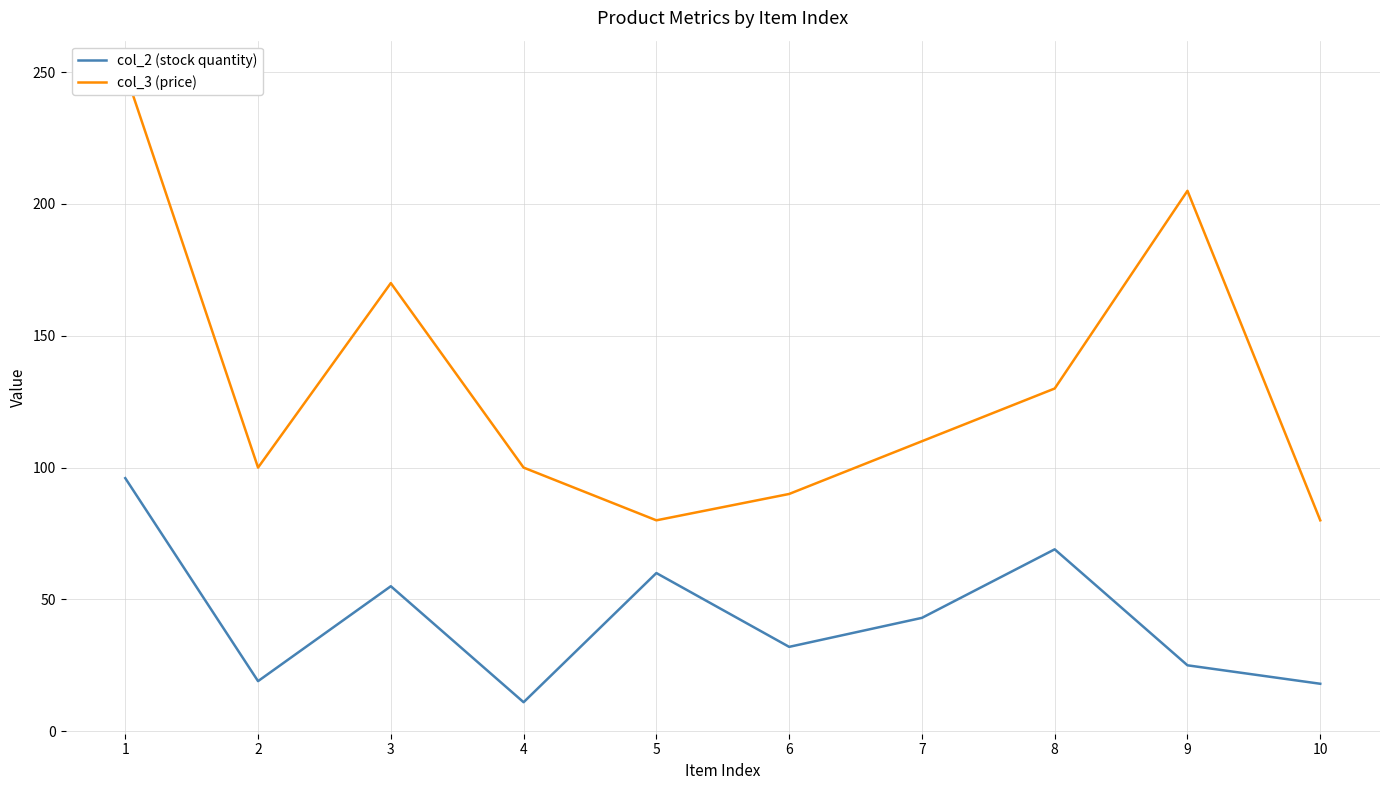

How many lines are shown in the chart?

2